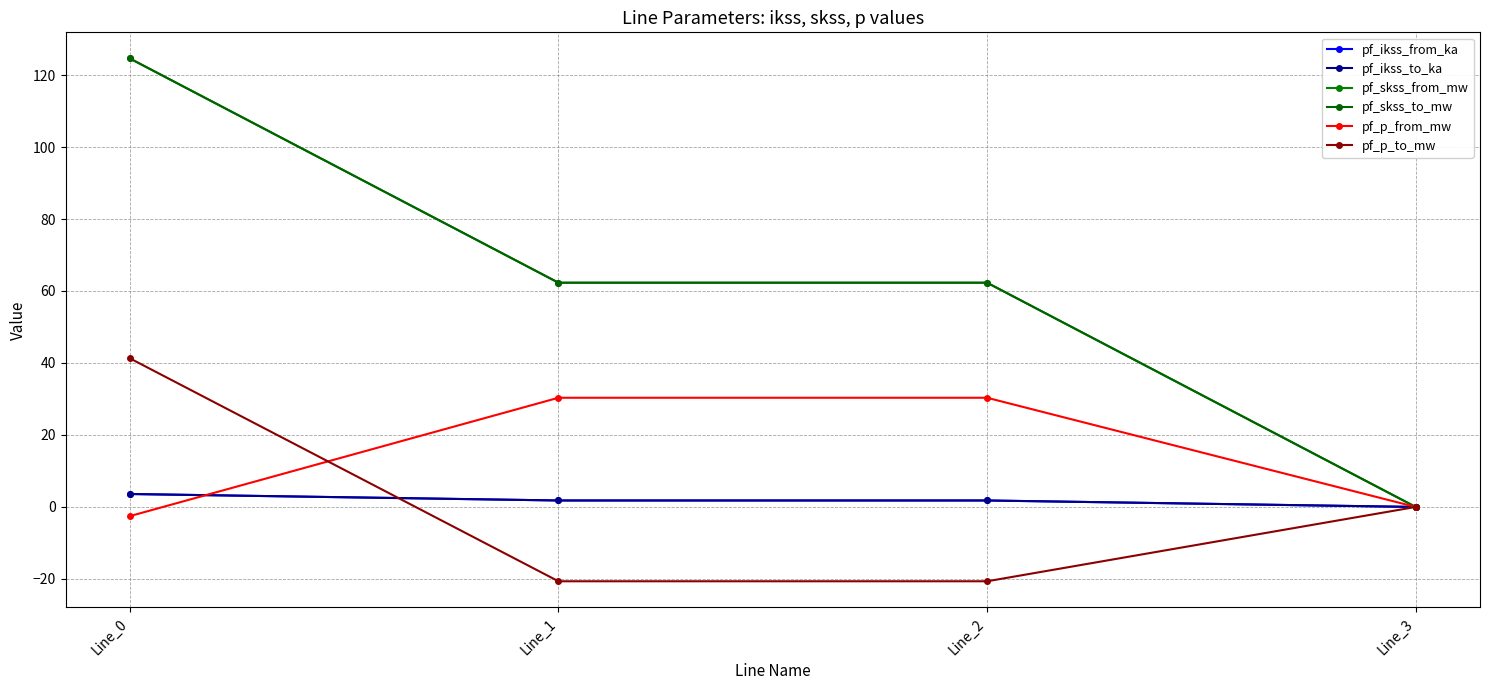

Where does the pf_skss_to_mw series first go above 62?

Line_0